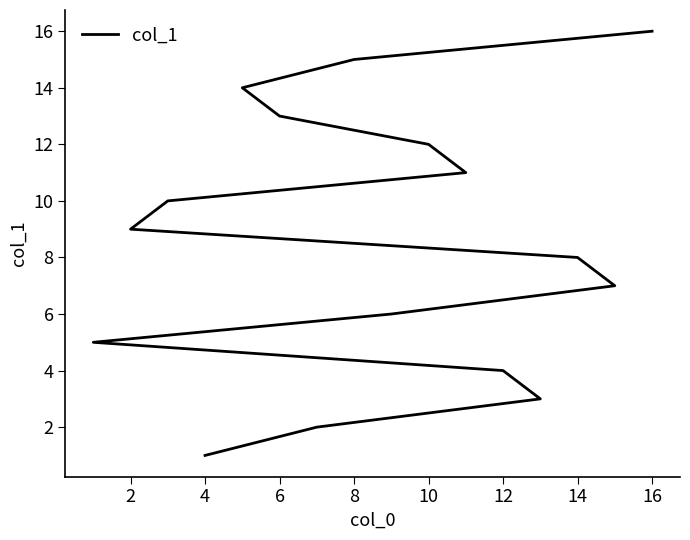

True or false: there are more than 1 points higher than both neighbors.

False